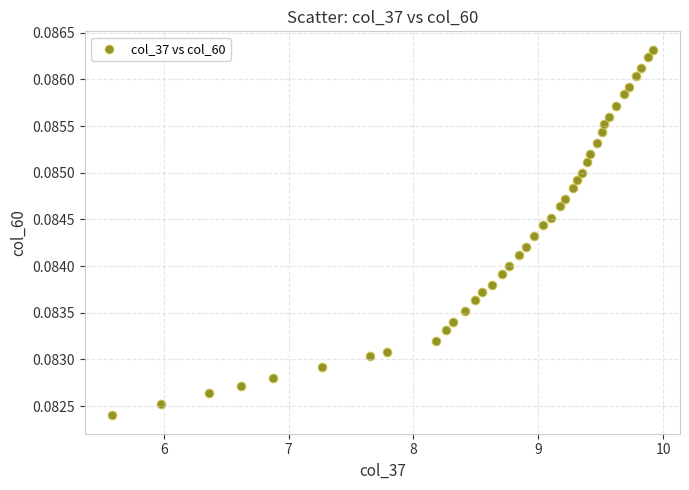

What is the range of X values (max minus min)?

4.3